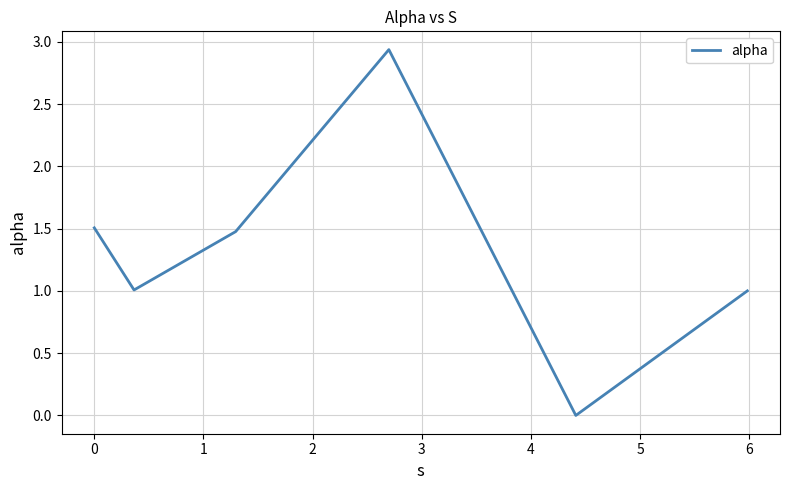

True or false: the data has more than 0 interior local peaks.

True